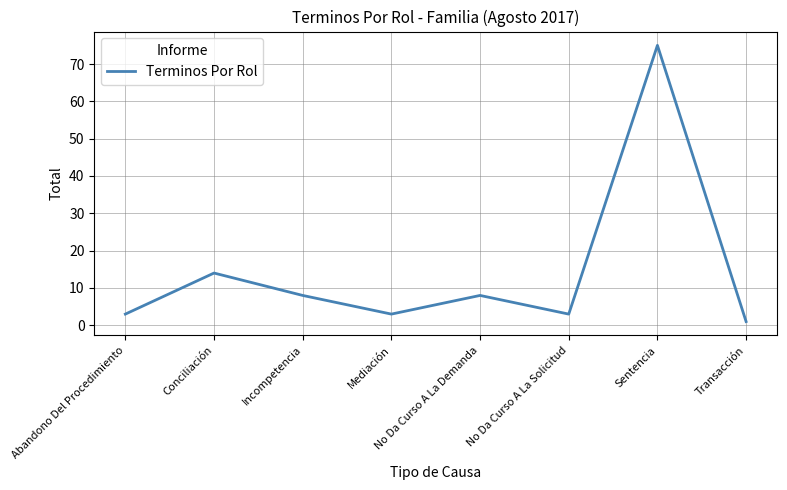

What position from the right is Conciliación?

7